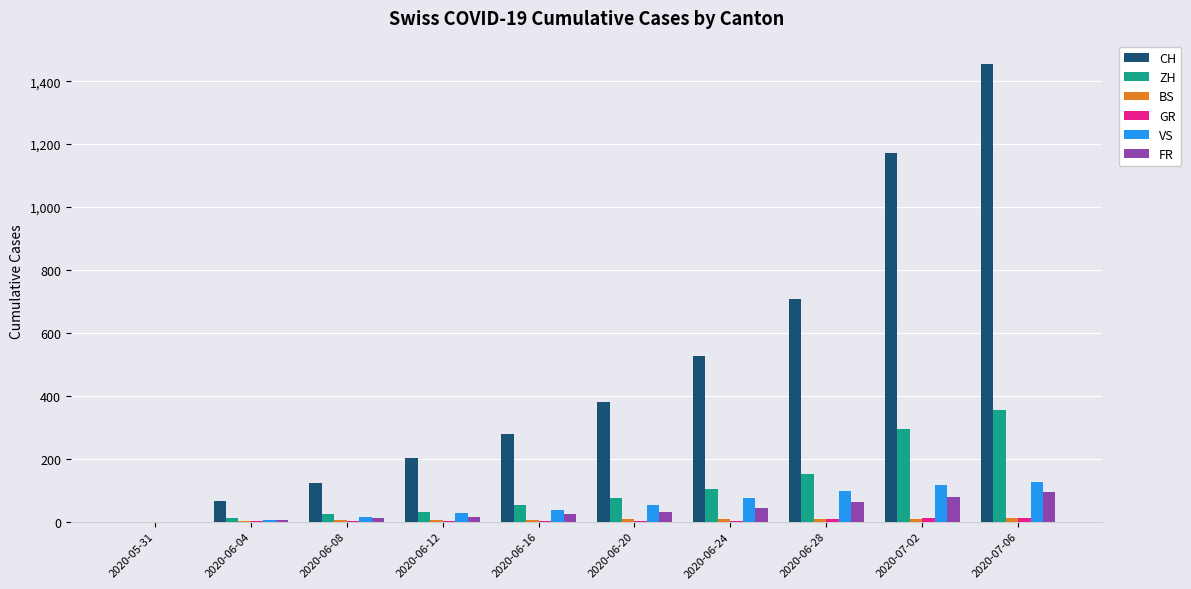

What is the greatest value displayed?

1456